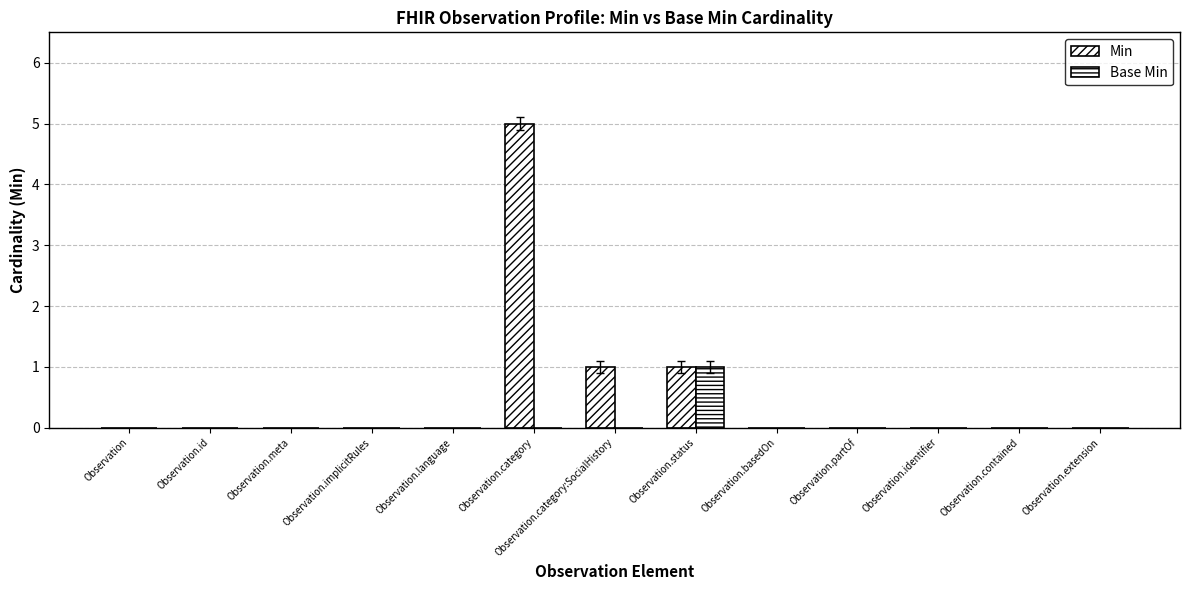

Reading left to right, extract all data points from this chart.

Min: Observation=0	Observation.id=0	Observation.meta=0	Observation.implicitRules=0	Observation.language=0	Observation.category=5	Observation.category:SocialHistory=1	Observation.status=1	Observation.basedOn=0	Observation.partOf=0	Observation.identifier=0	Observation.contained=0	Observation.extension=0
Base Min: Observation=0	Observation.id=0	Observation.meta=0	Observation.implicitRules=0	Observation.language=0	Observation.category=0	Observation.category:SocialHistory=0	Observation.status=1	Observation.basedOn=0	Observation.partOf=0	Observation.identifier=0	Observation.contained=0	Observation.extension=0